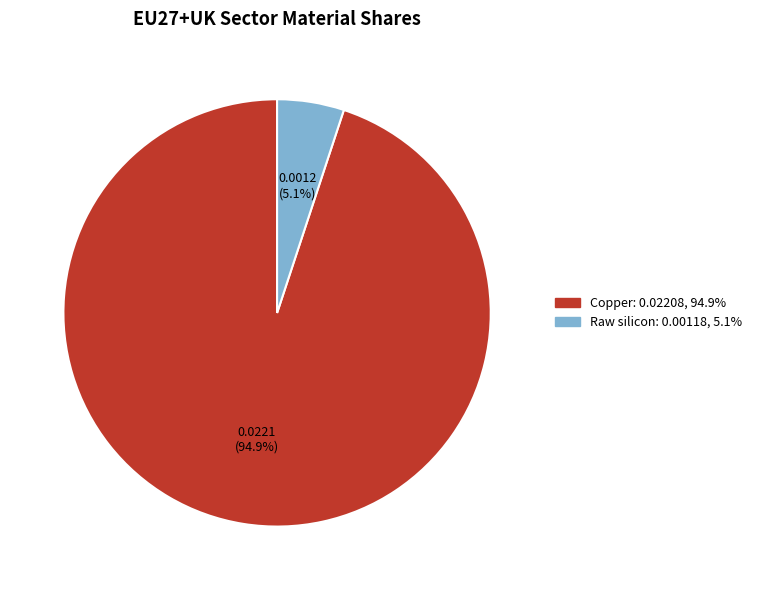

Is there any slice that represents more than half of the pie?

Yes